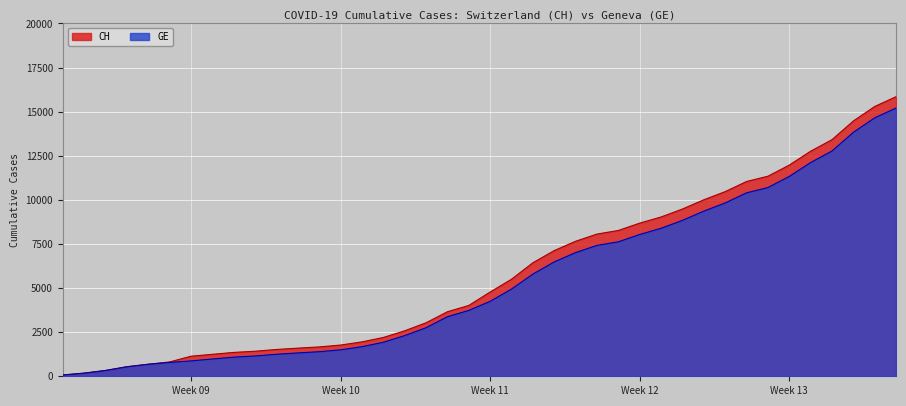

List the series in order of their overall mean, highest first.

CH, GE